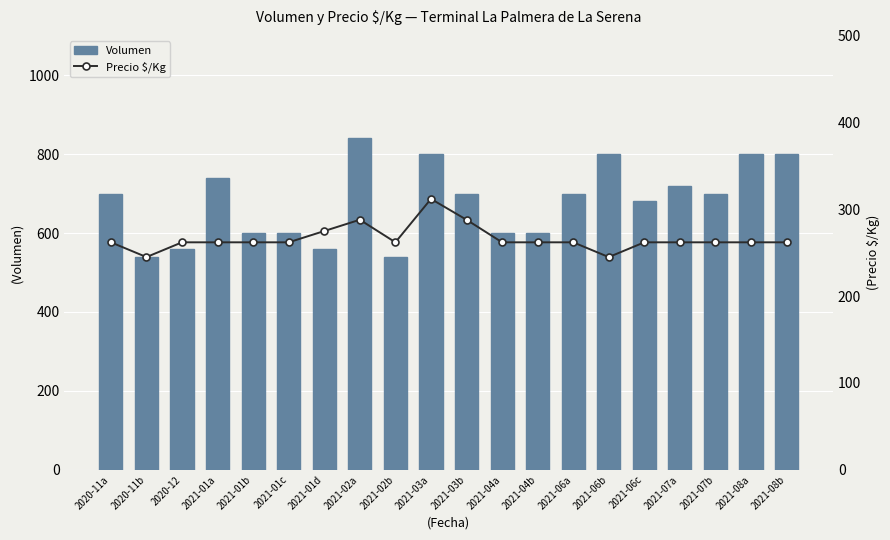

Reading right to left, list all the values displayed in this chart.

Volumen: 800	800	700	720	680	800	700	600	600	700	800	540	840	560	600	600	740	560	540	700
Precio $/Kg: 262	262	262	262	262	245	262	262	262	288	312	262	288	275	262	262	262	262	245	262